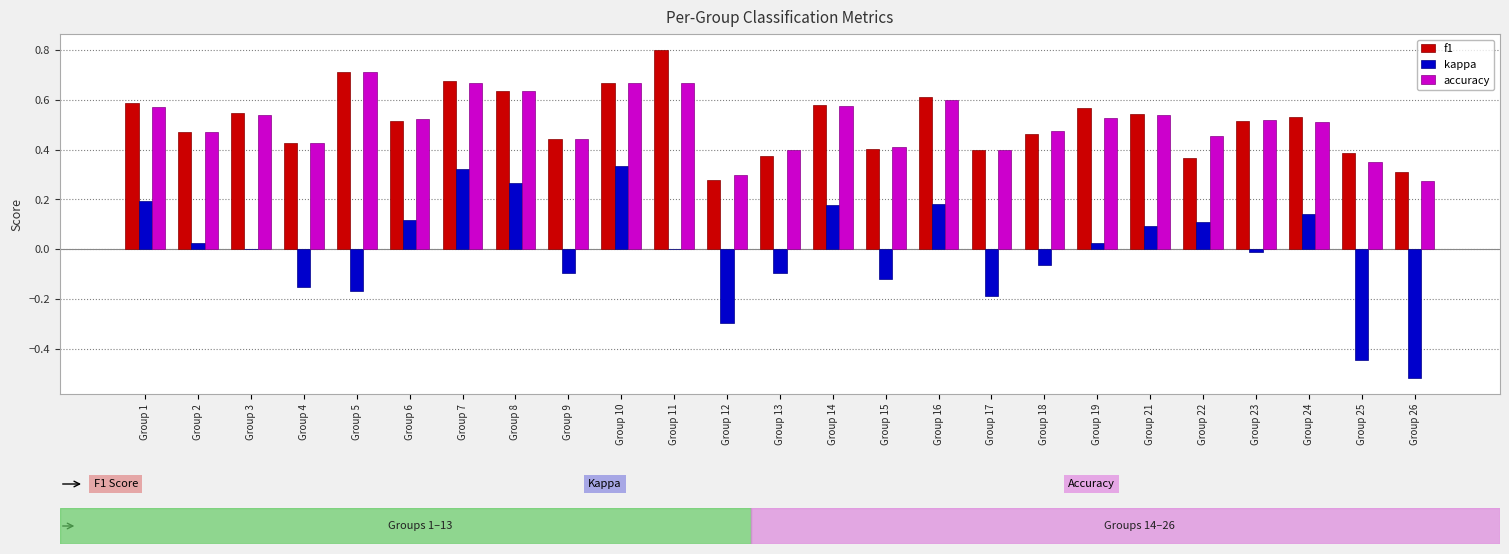

True or false: f1 has a value of 0.5 at Group 6.

True